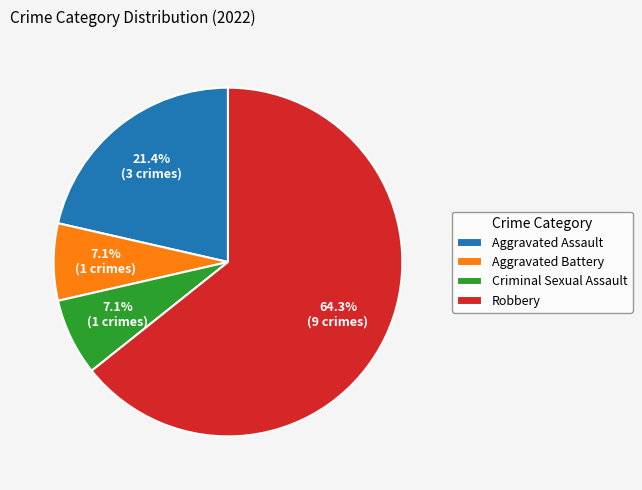

Count the number of slices in the pie.

4